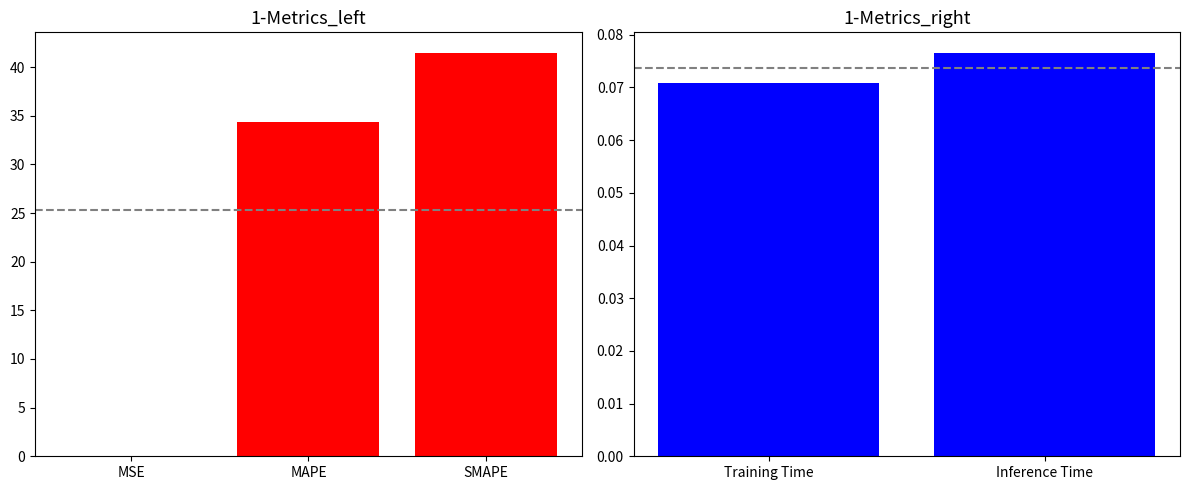

Are the bars horizontal?

No